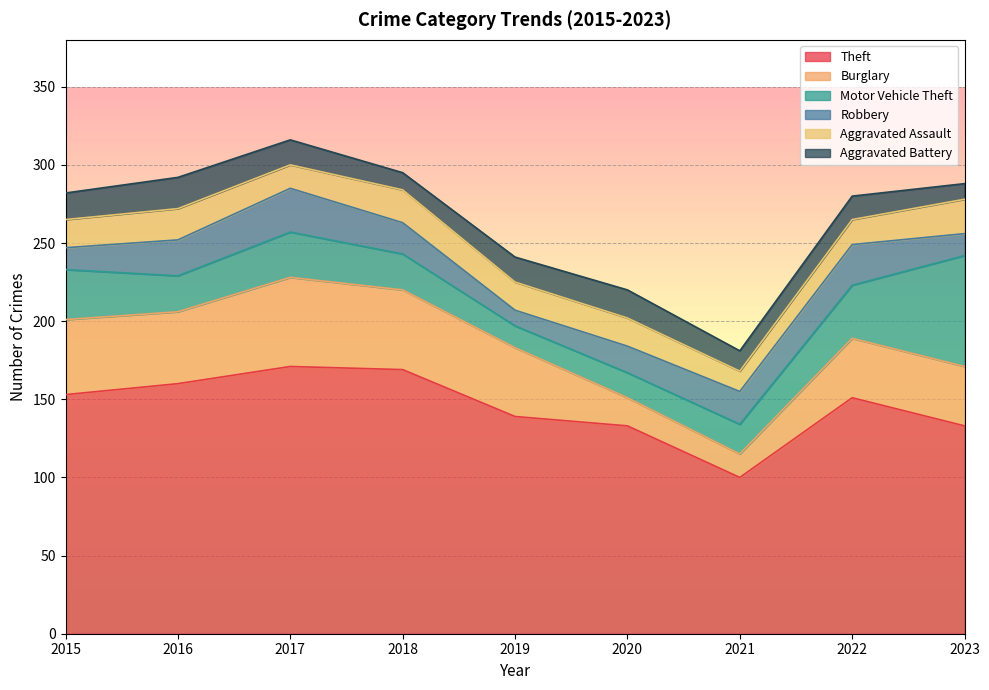

Which category has the lowest value across all series?

2019